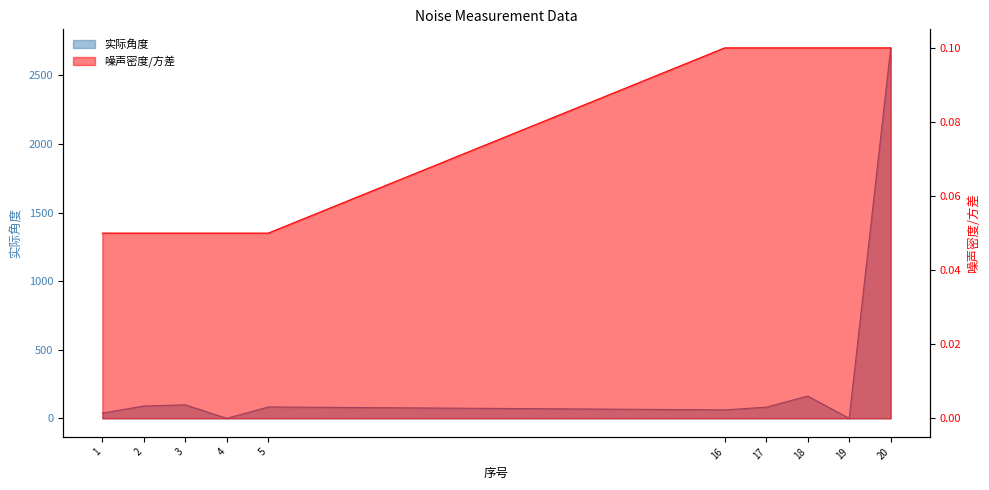

Is it true that 噪声密度/方差 equals 0.1 at 1?

False